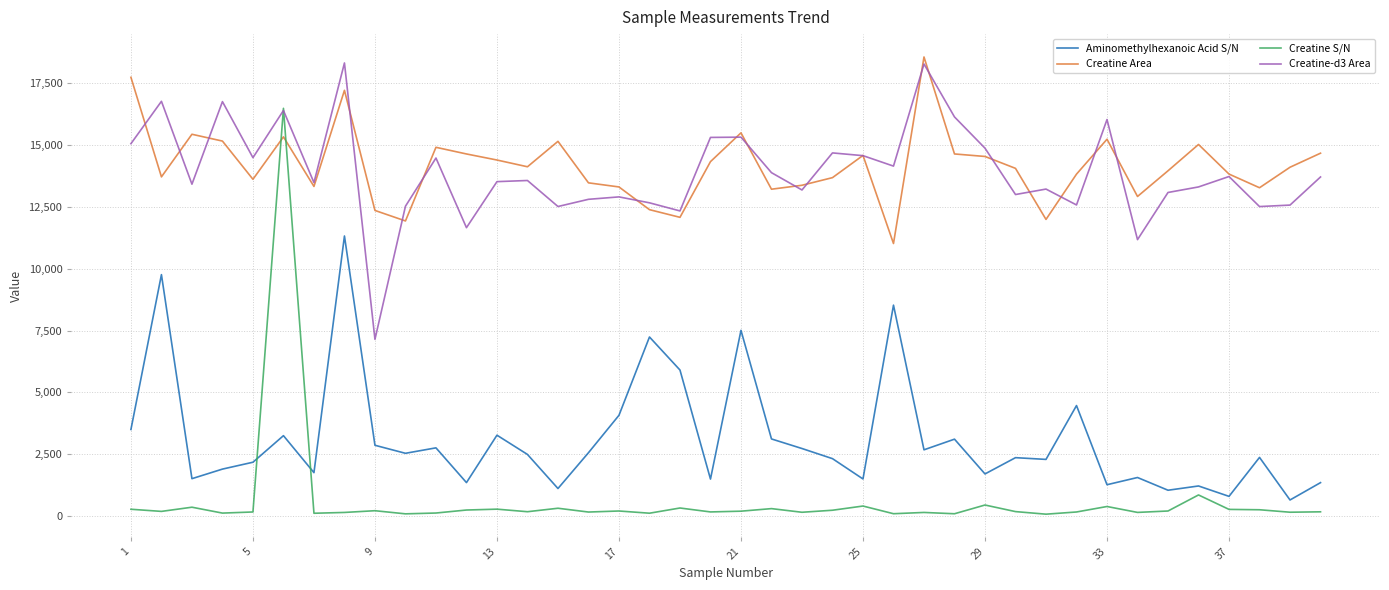

How many intersections are there between Aminomethylhexanoic Acid S/N and Creatine S/N?

2